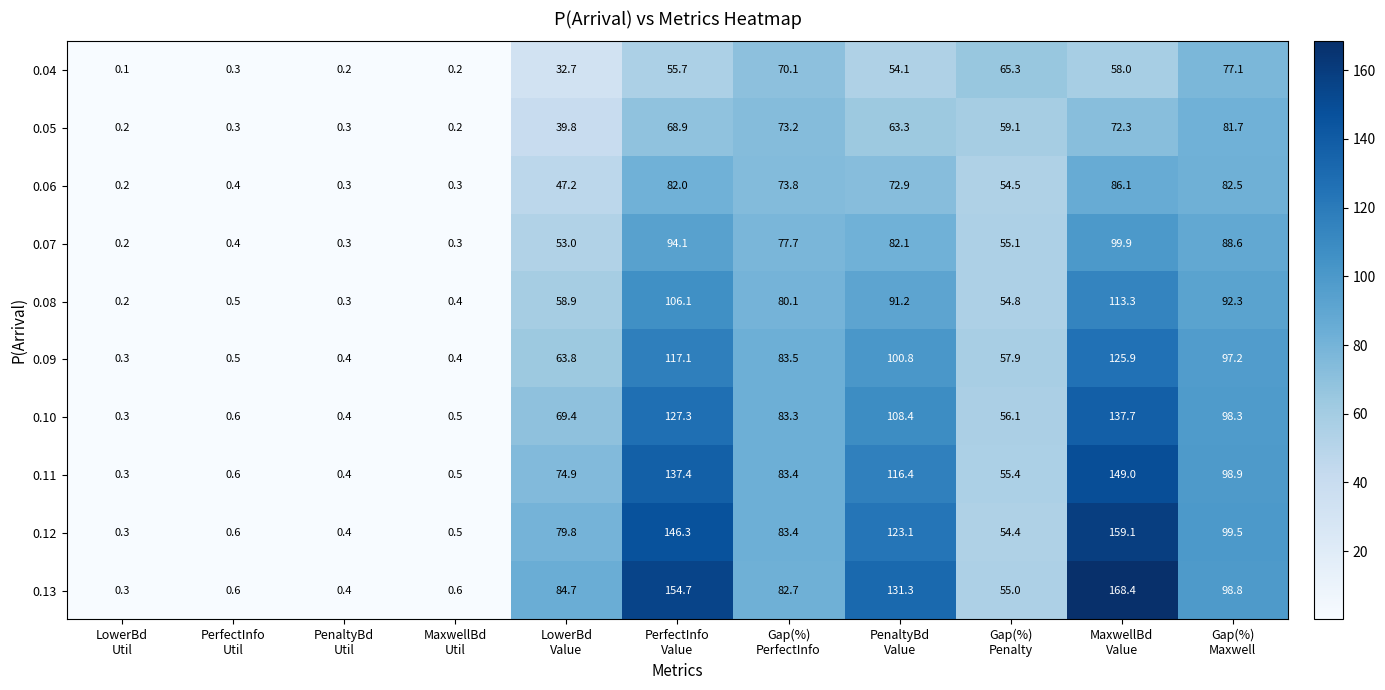

Which series has the largest total across all categories?

0.13